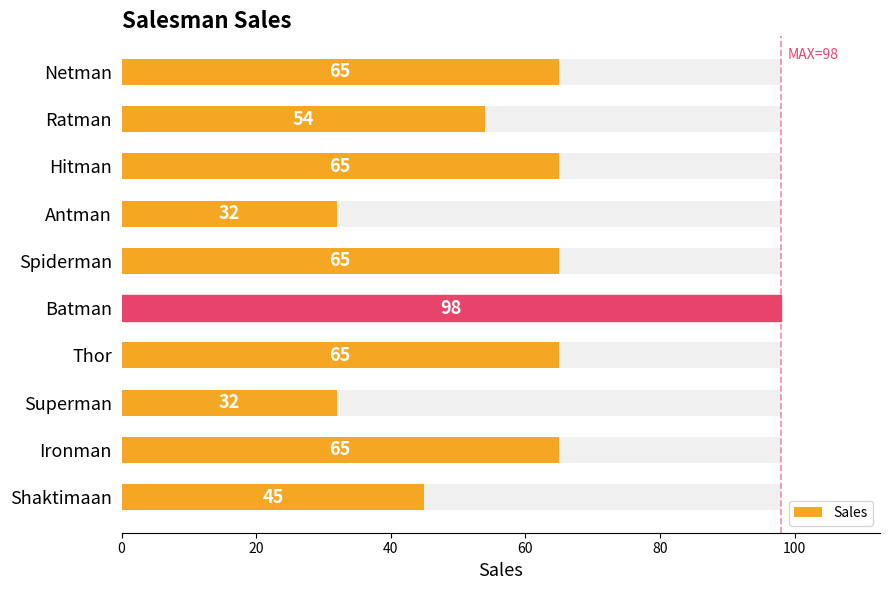

How many distinct data groups are displayed?

1